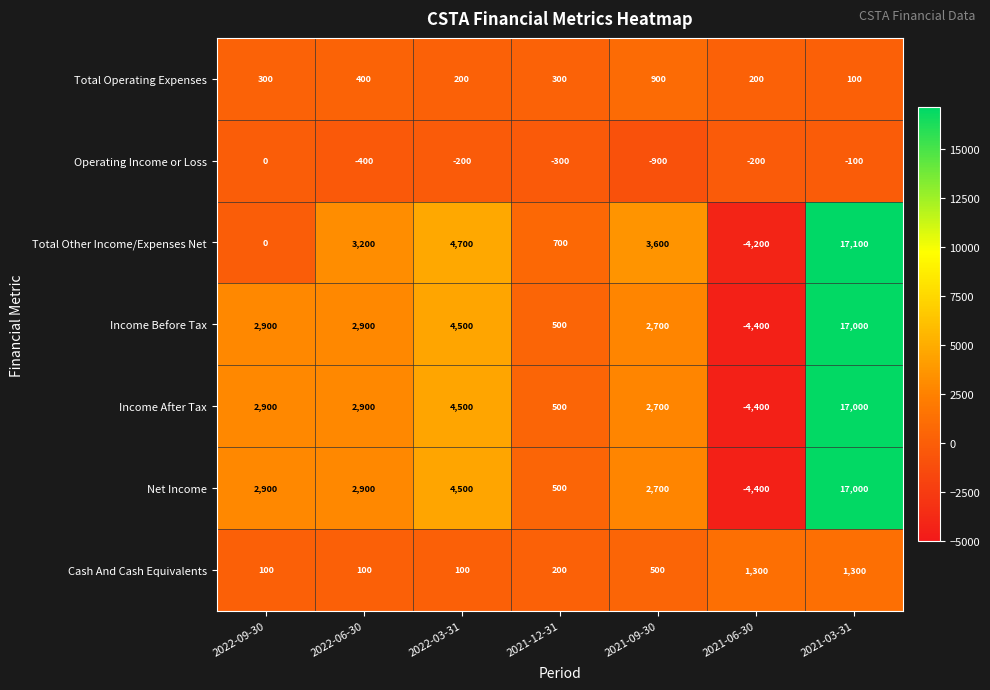

How many distinct data groups are displayed?

7